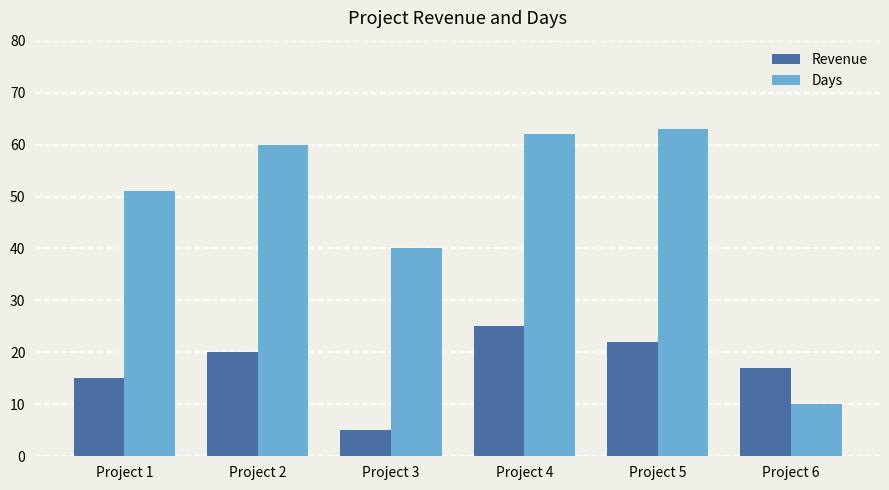

At which category does the chart reach its minimum across all series?

Project 3